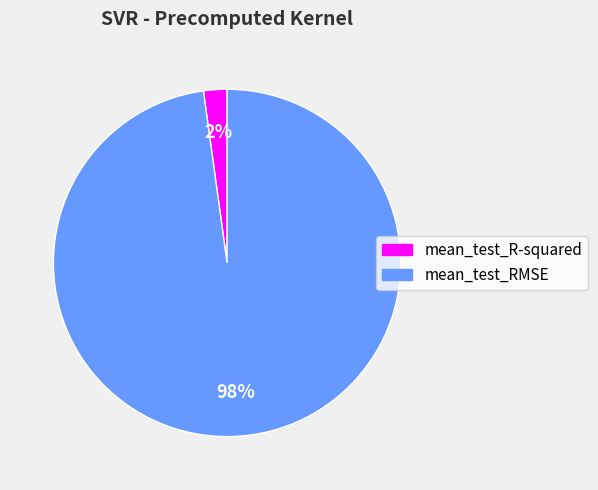

The mean_test_R-squared slice represents 2% of the pie. True or false?

True